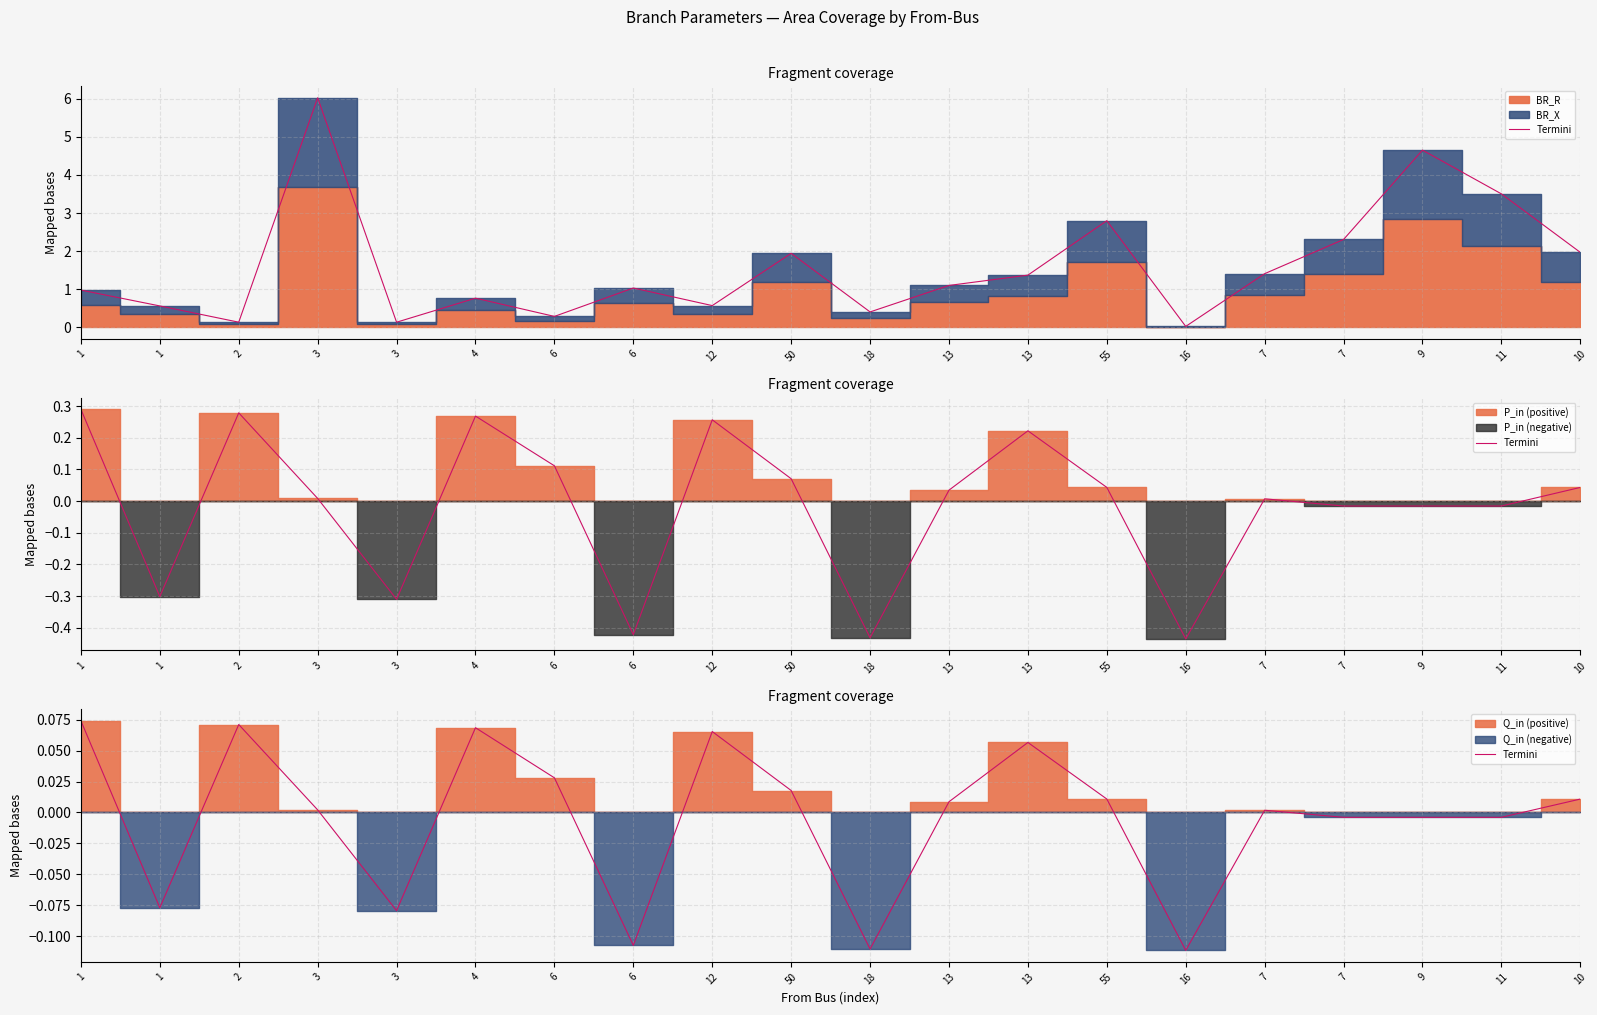

How many positive values are there?

12